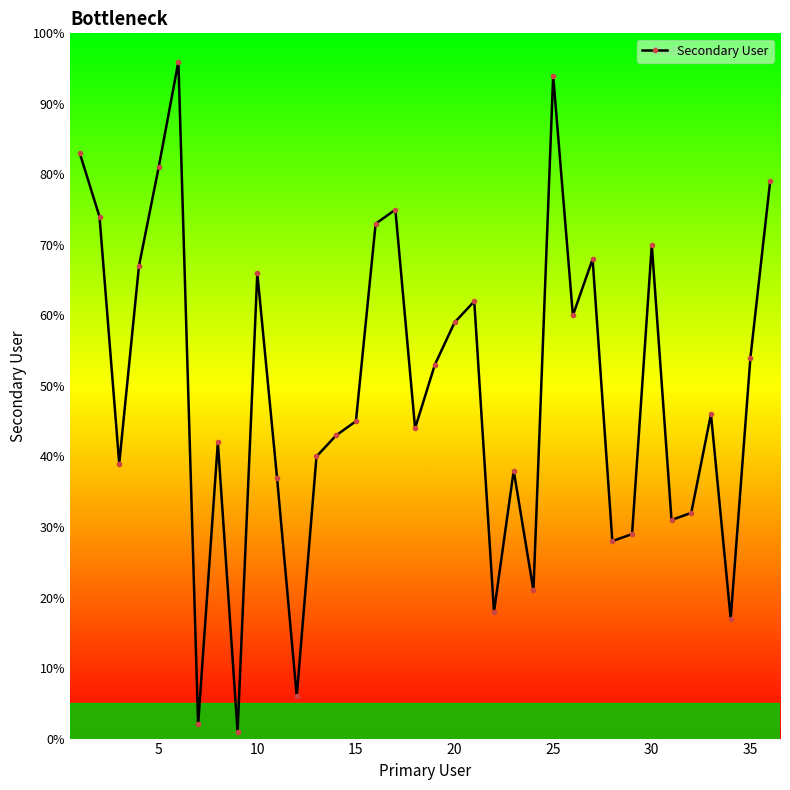

What is the value of the 15th point from the left?

45